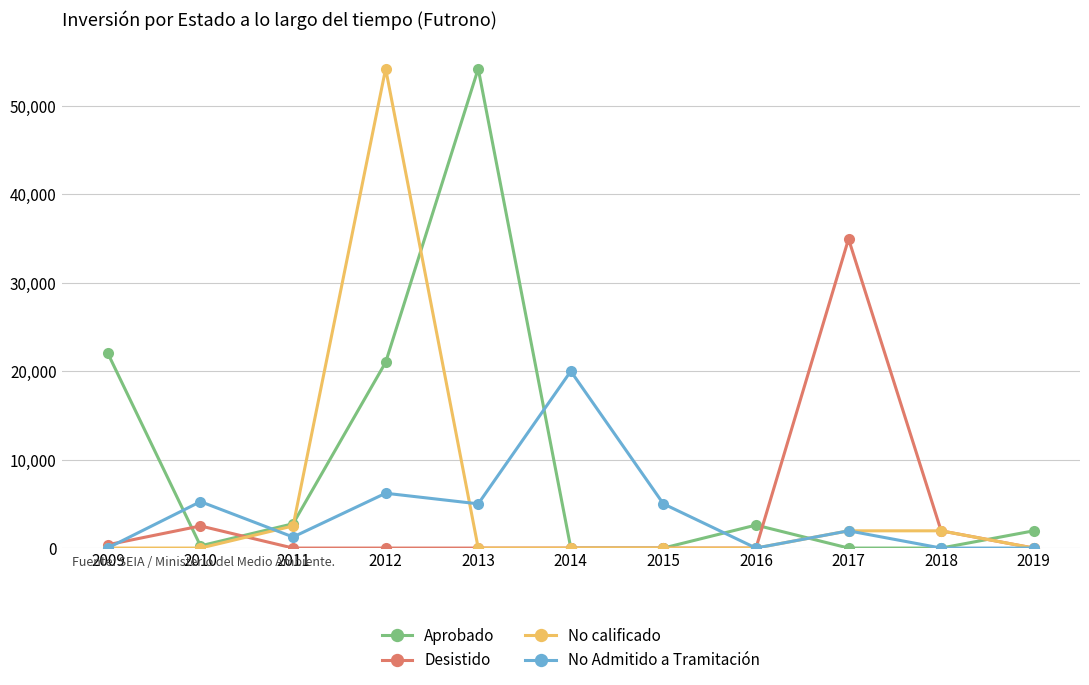

At 2012, list the series in order from smallest to largest.

Desistido, No Admitido a Tramitación, Aprobado, No calificado